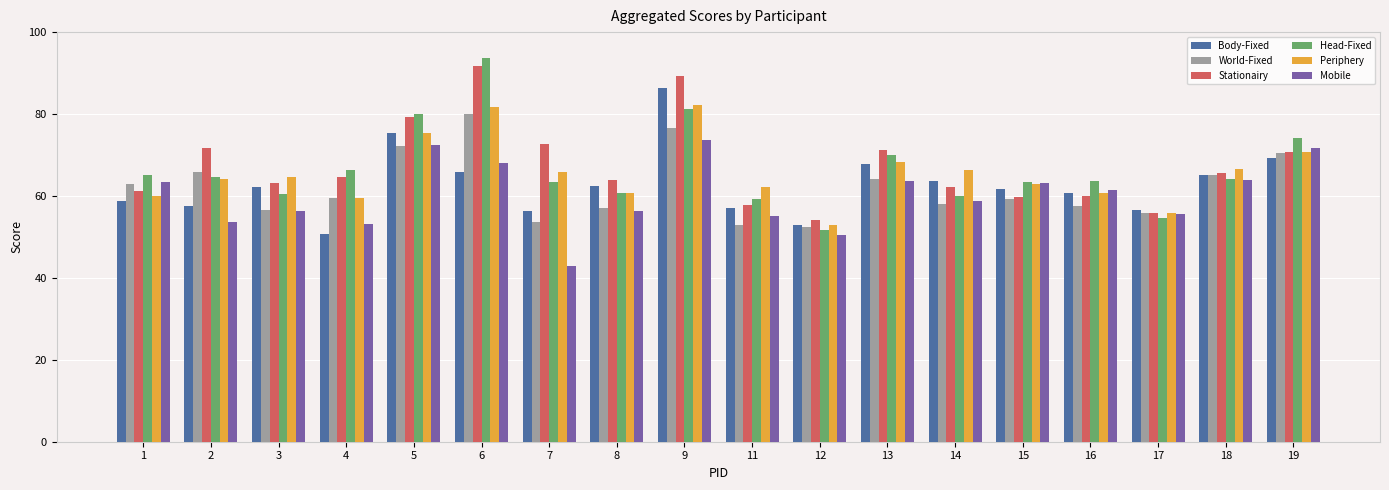

Rank the series by their maximum value, from lowest to highest.

Mobile, World-Fixed, Periphery, Body-Fixed, Stationairy, Head-Fixed